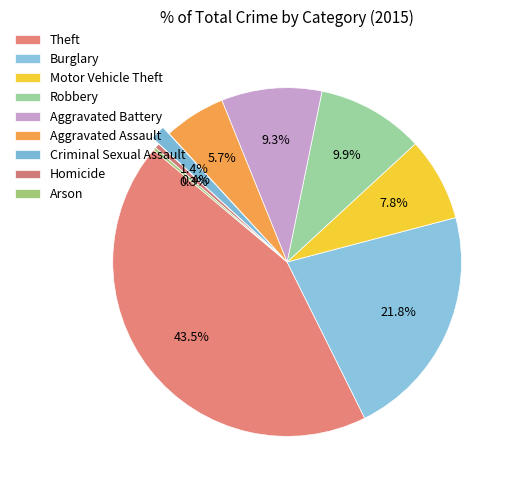

Between Theft and Aggravated Battery, which is larger?

Theft